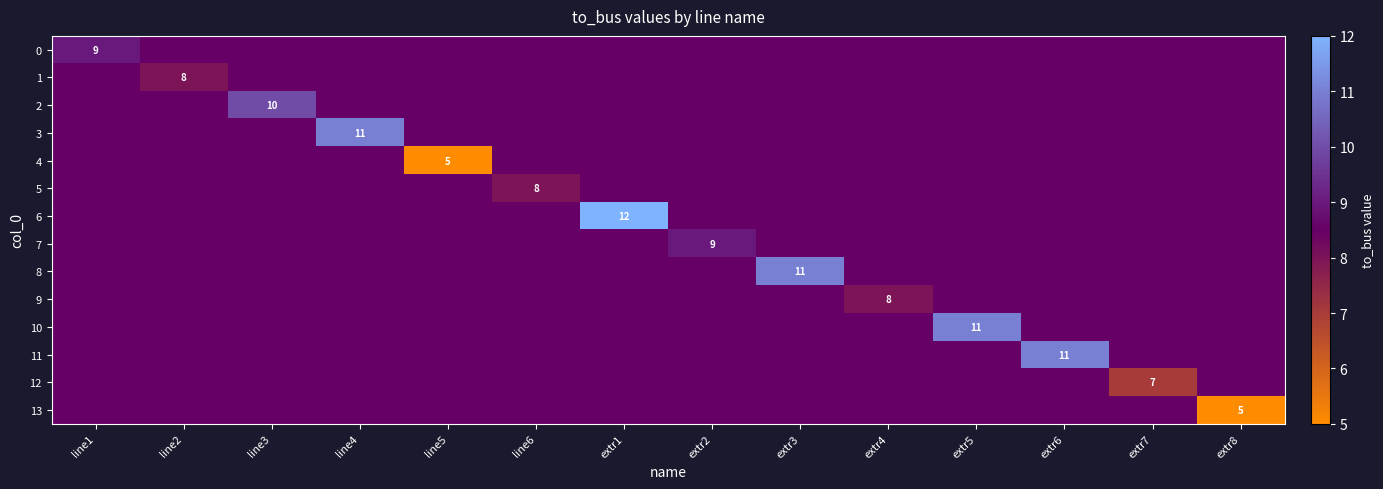

What is the total value across all series at extr7?

117.5